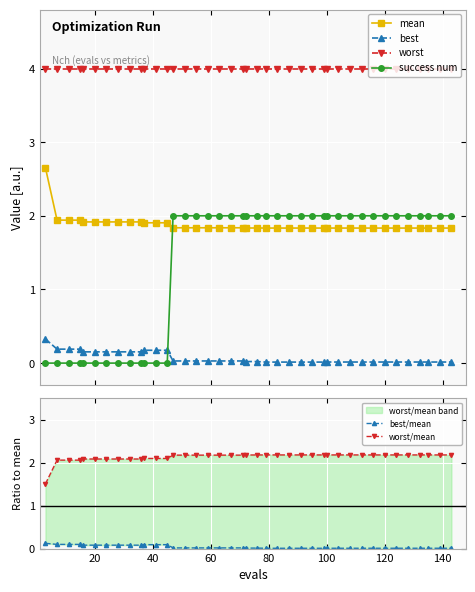

What is the sum of all worst values?

160.0